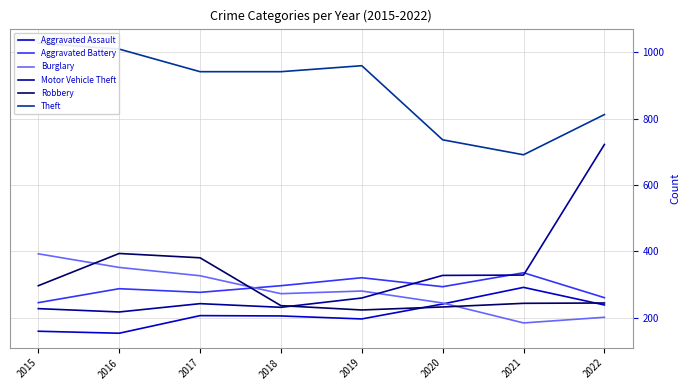

What is the approximate value of Aggravated Assault at 2018?

206